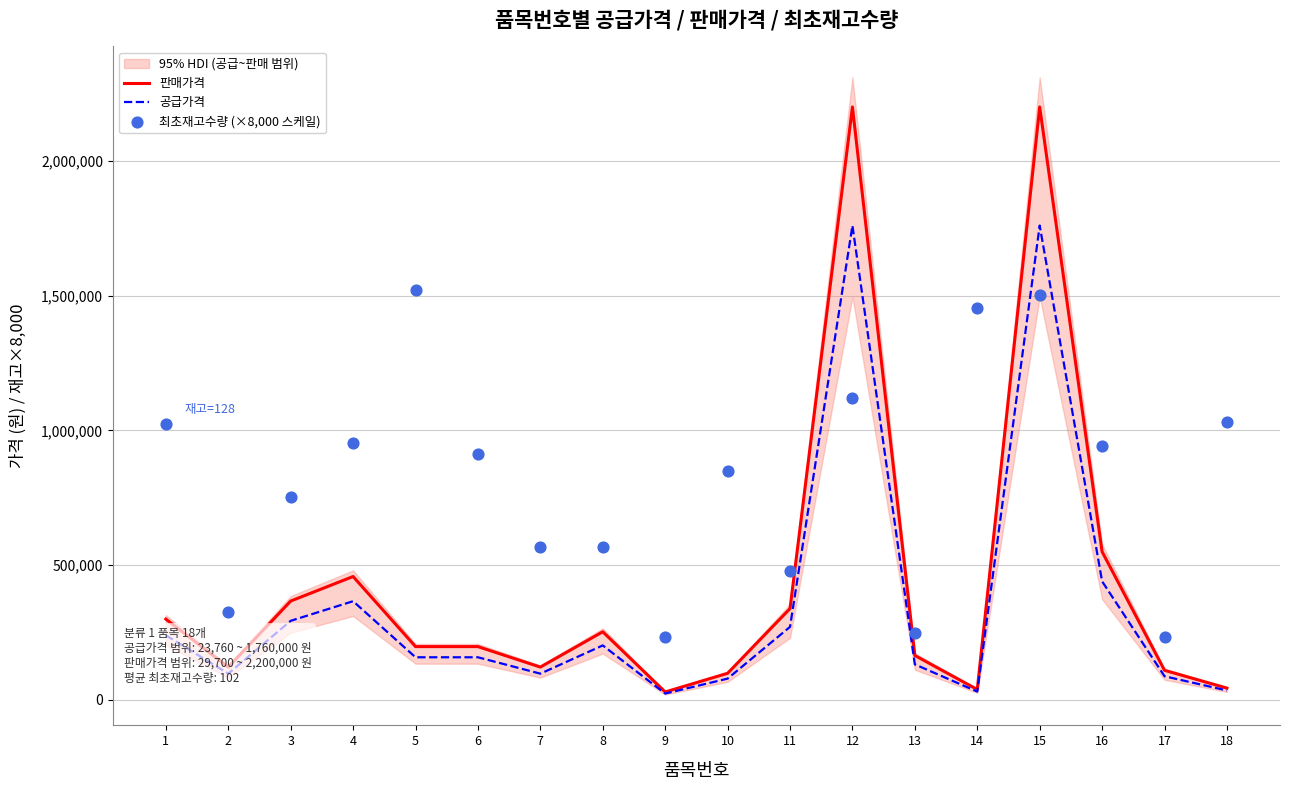

Which series has the widest spread of Y values?

판매가격